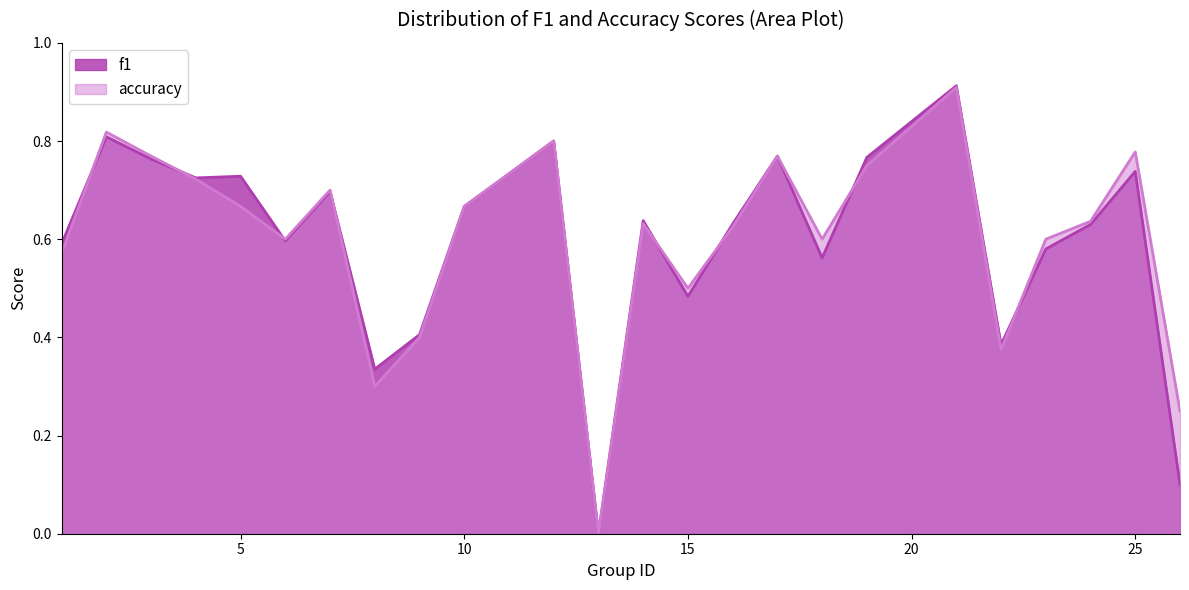

Where do accuracy and f1 first cross each other?

1 and 2